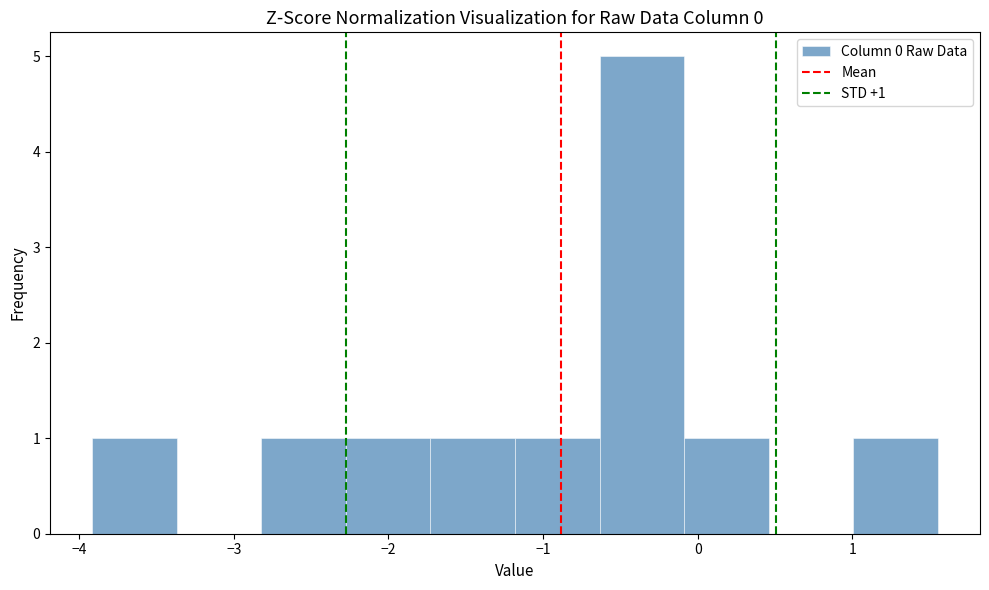

Over which range of the x-axis is the bar tallest?

-0.6 to -0.1